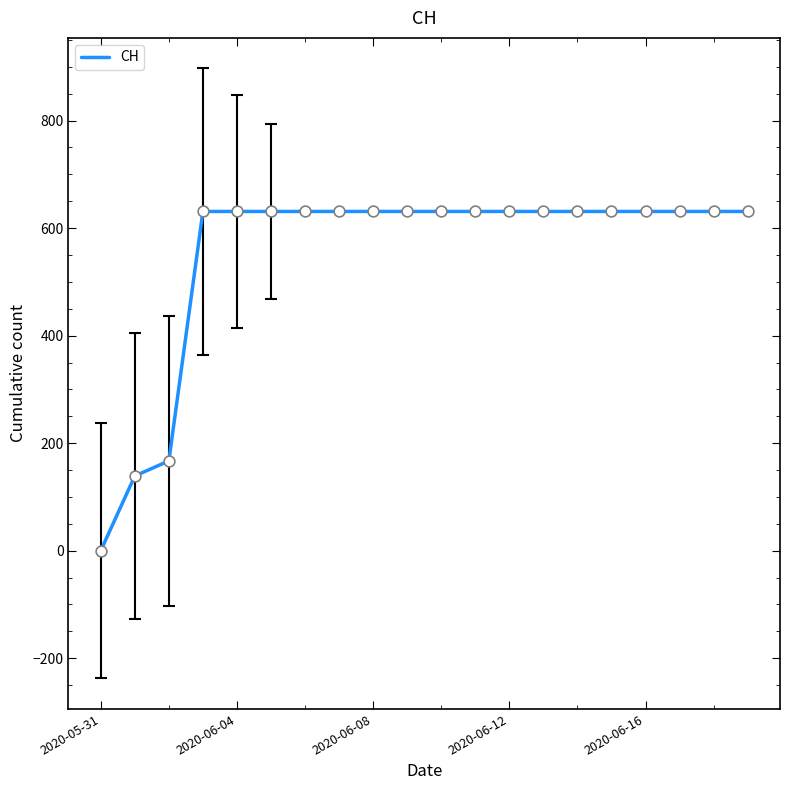

What is the difference between the maximum and minimum values?

631